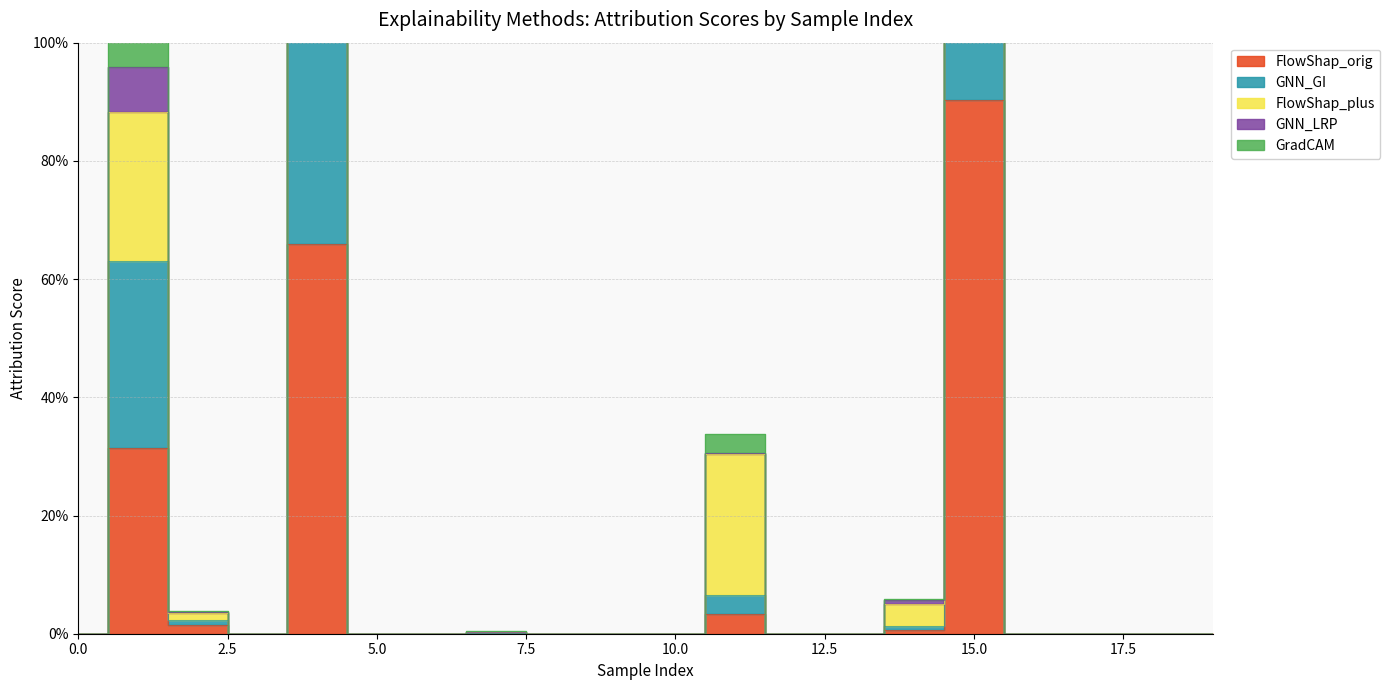

How many positive values does the FlowShap_orig series have?

7